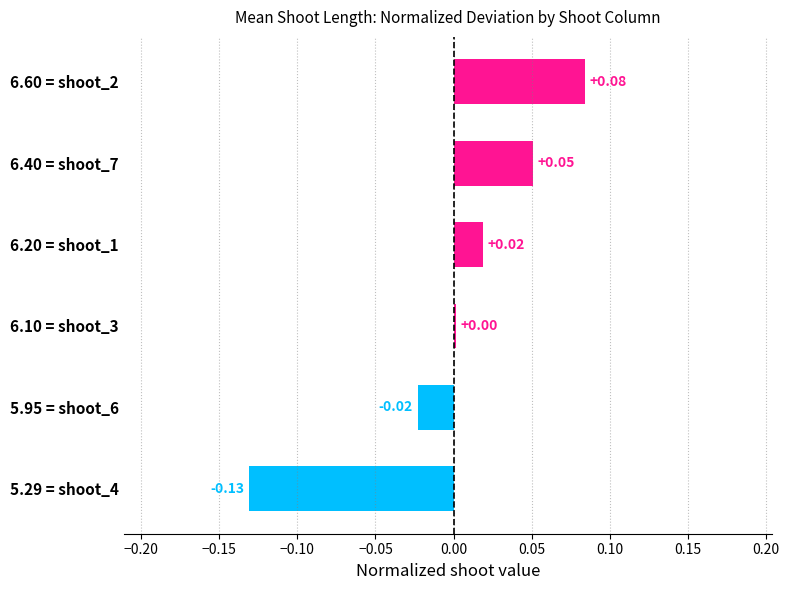

Which has a higher value, 6.10 = shoot_3 or 6.20 = shoot_1?

6.20 = shoot_1